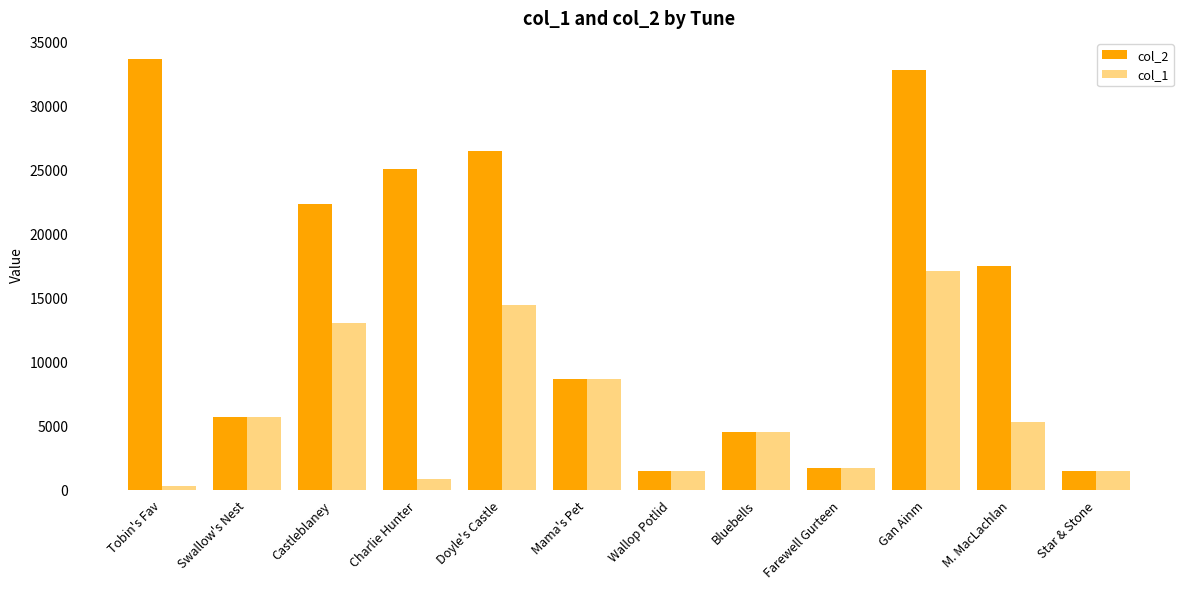

What is the label of the 12th bar from the left?

Star & Stone